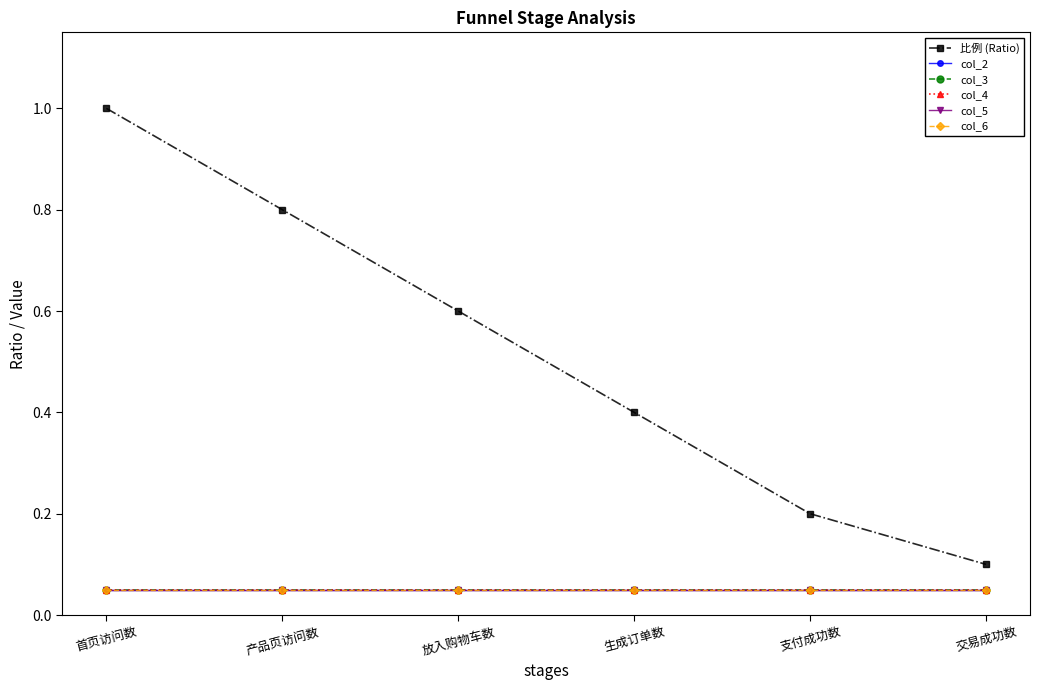

Is this an area chart (filled region under the line)?

No